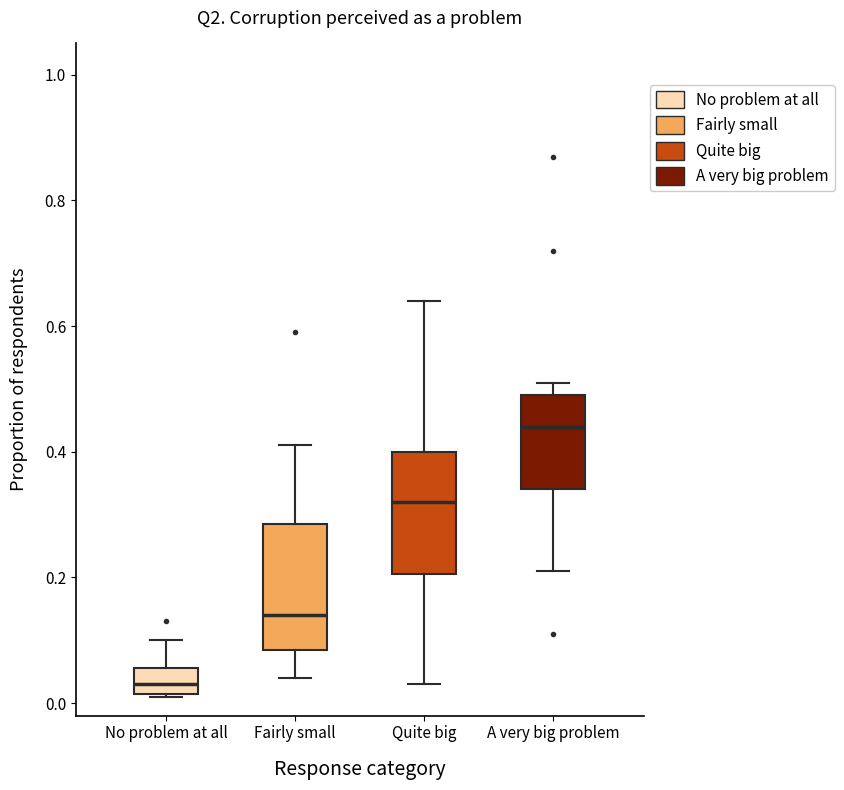

Which box's median line is the lowest?

No problem at all